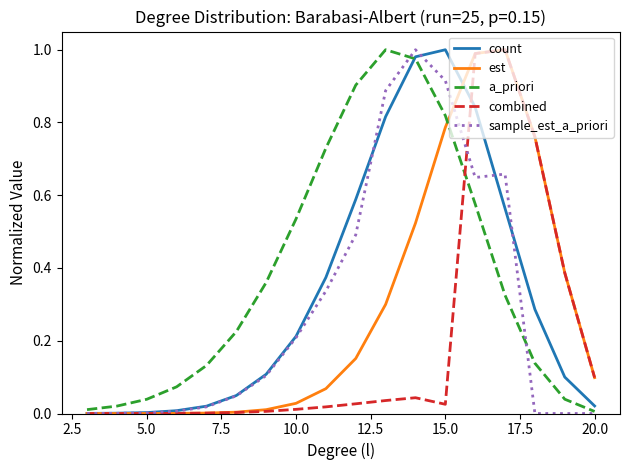

Which series has the largest total across all categories?

a_priori